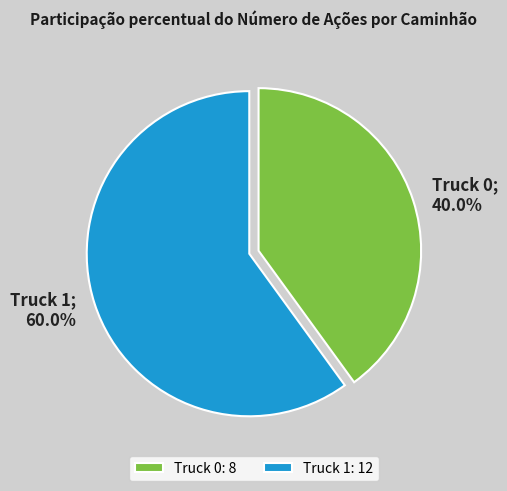

To the nearest percent, what portion does Truck 1 represent?

60%